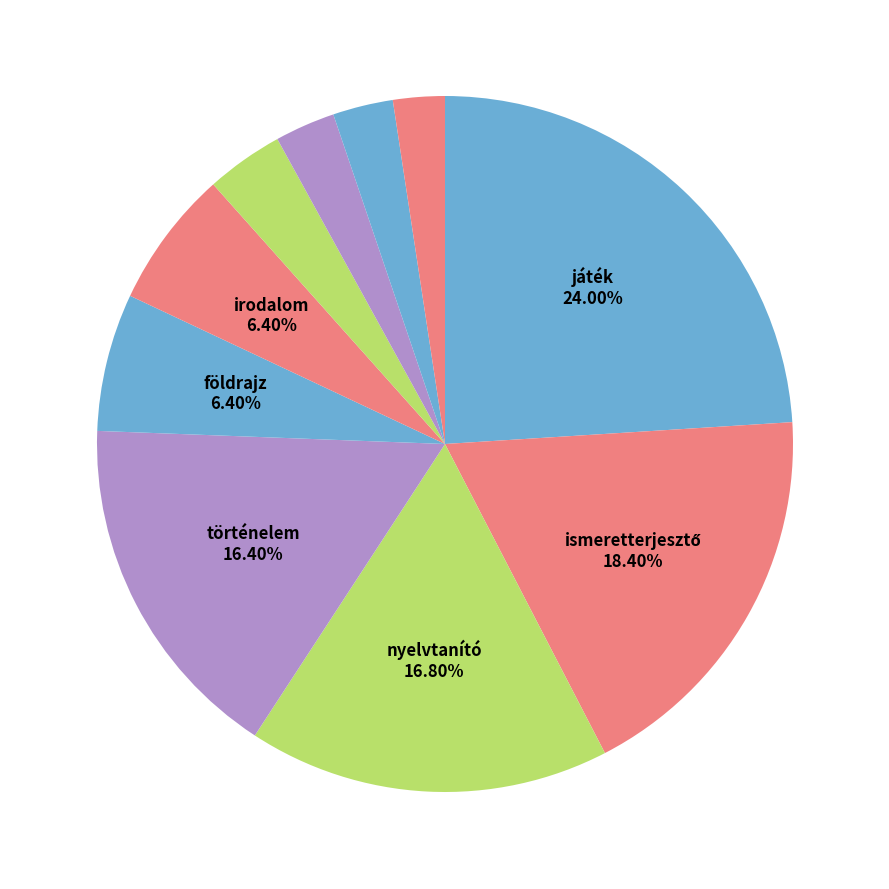

Which category has the biggest portion of the pie?

játék